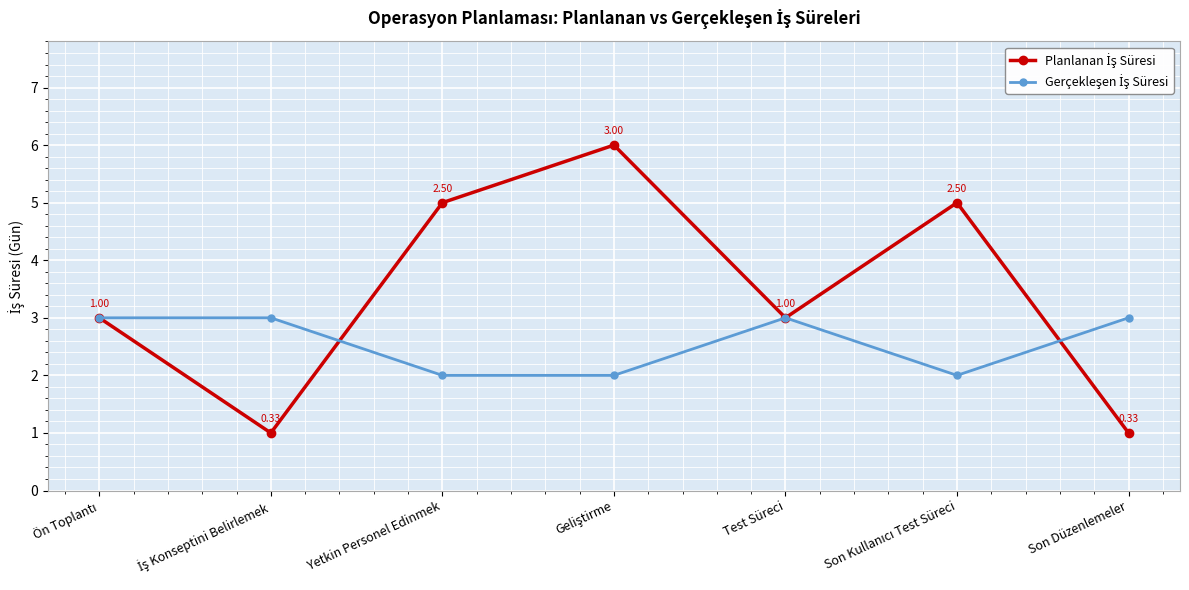

What is the label of the 5th point from the right?

Yetkin Personel Edinmek